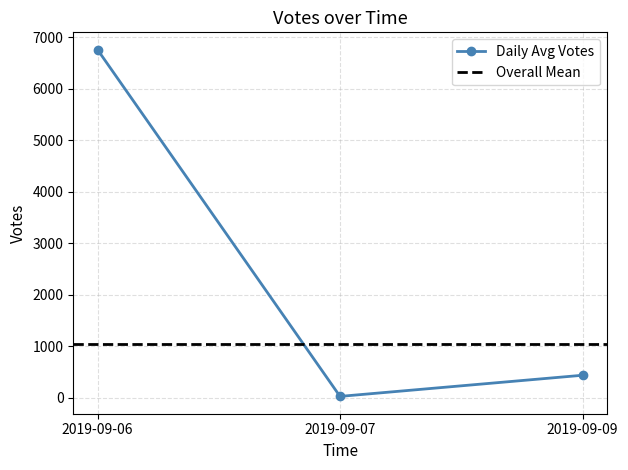

Which category has the lowest value in the Daily Avg Votes series?

2019-09-07